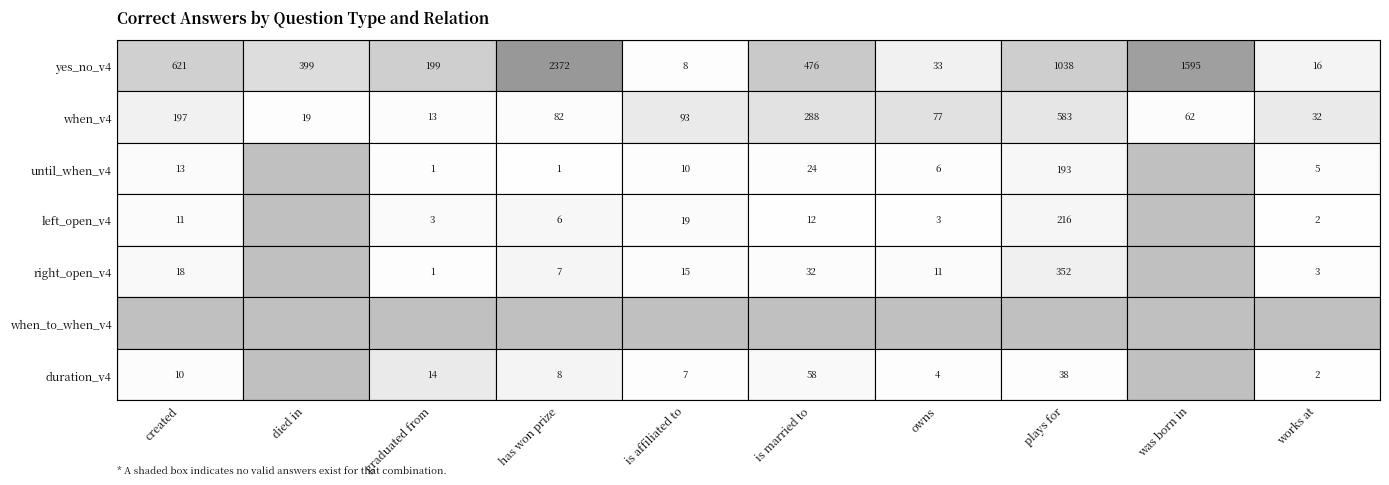

What is the total value across all series at 7?

2420